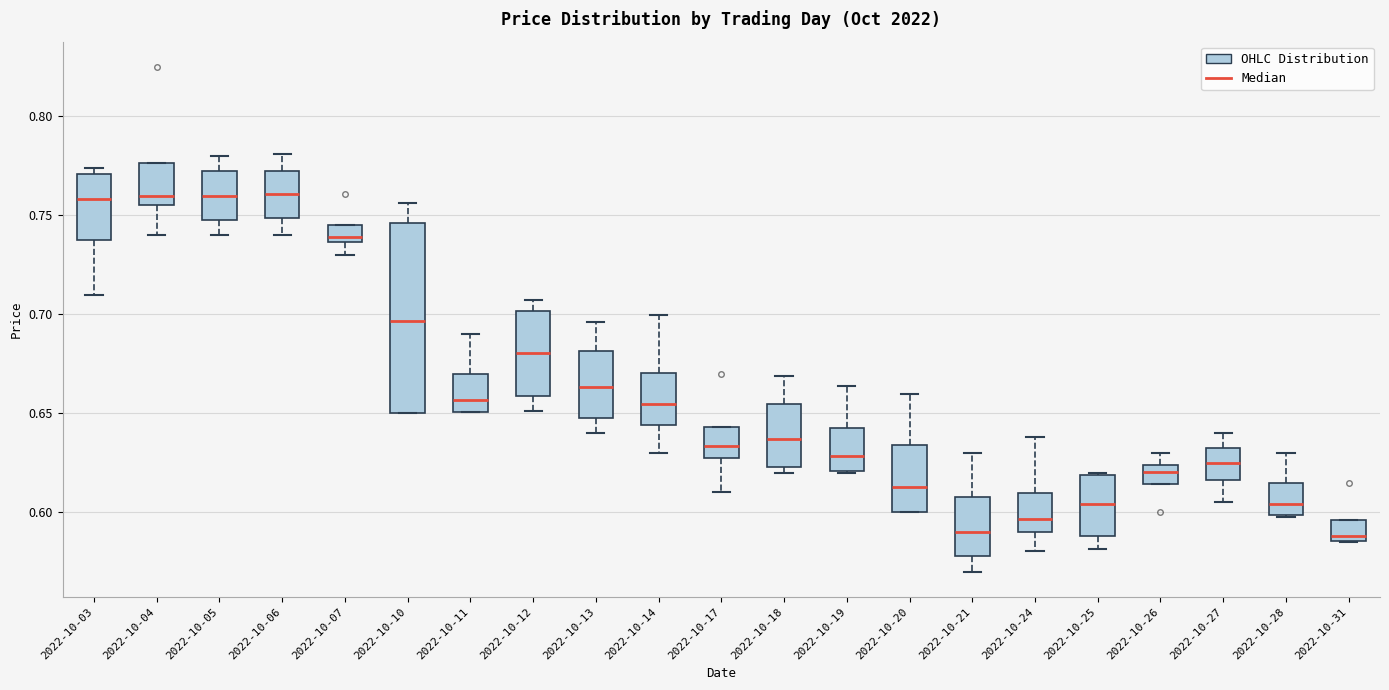

Where does the median line of the box for 2022-10-10 sit on the y-axis? The values are not printed on the chart, so give them approximately, as read against the axis.

0.695